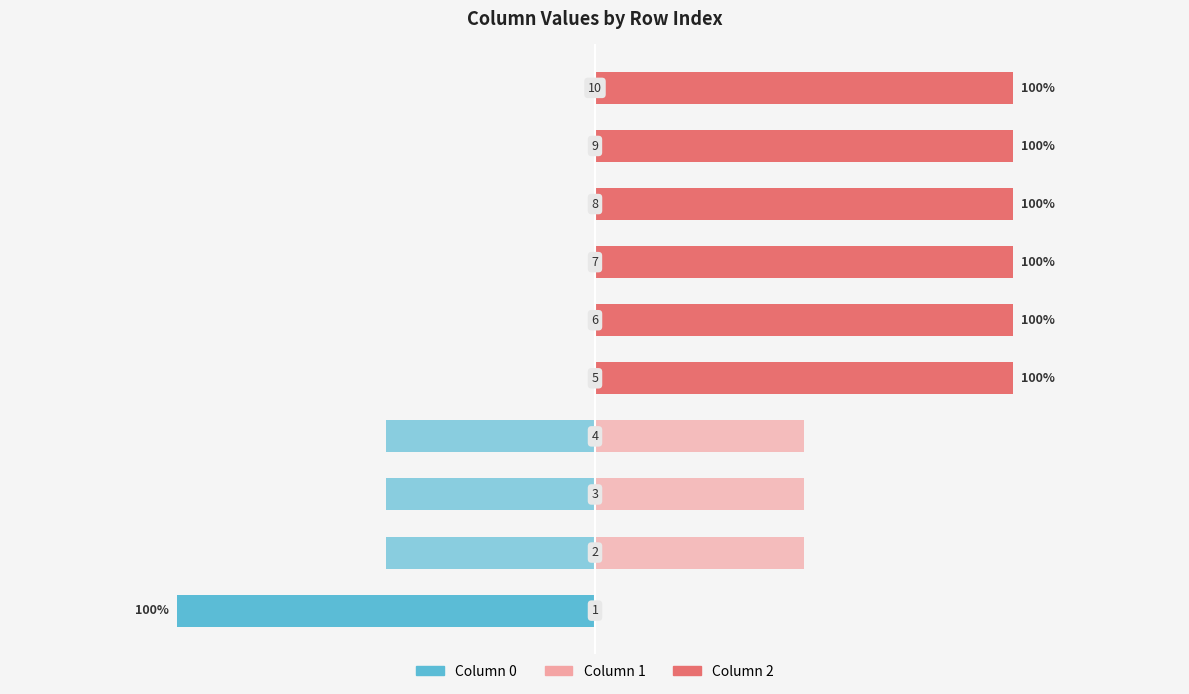

Does the chart contain any negative values?

Yes